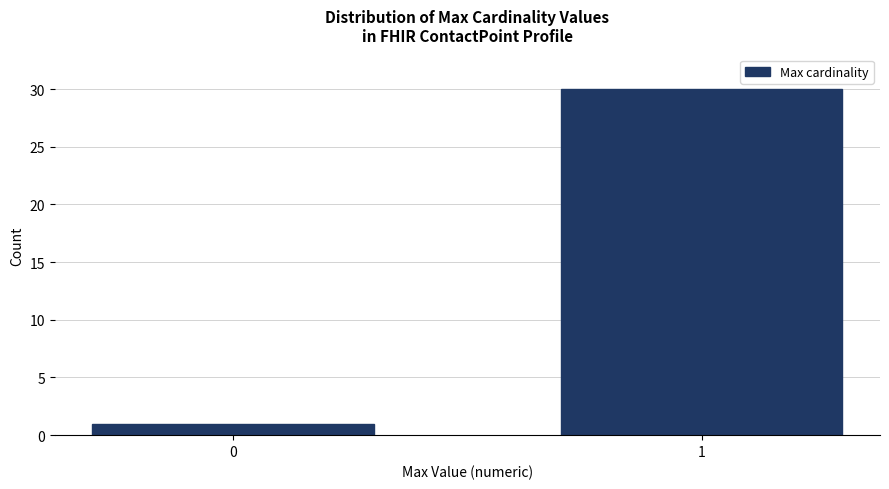

Reading left to right, what are all the values shown in this chart?

0=1	1=30